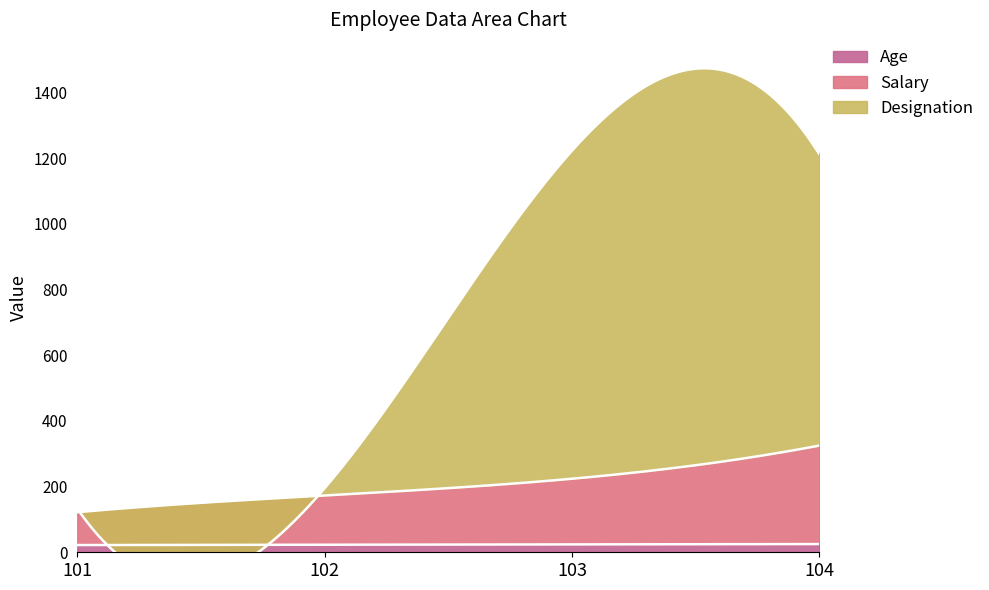

Is it true that Salary equals 130 at 103?

False